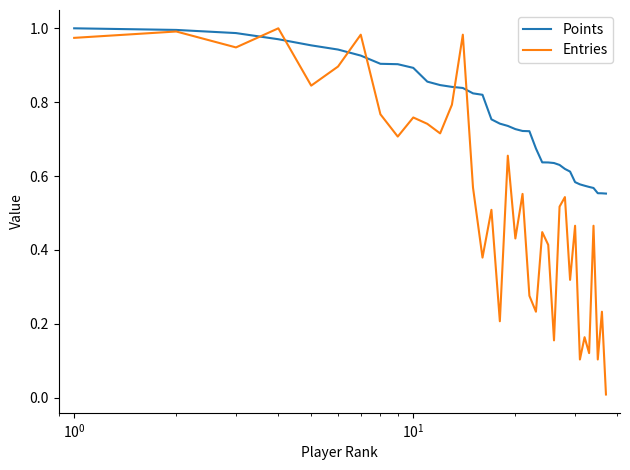

Which series has the largest range (max minus min)?

Entries